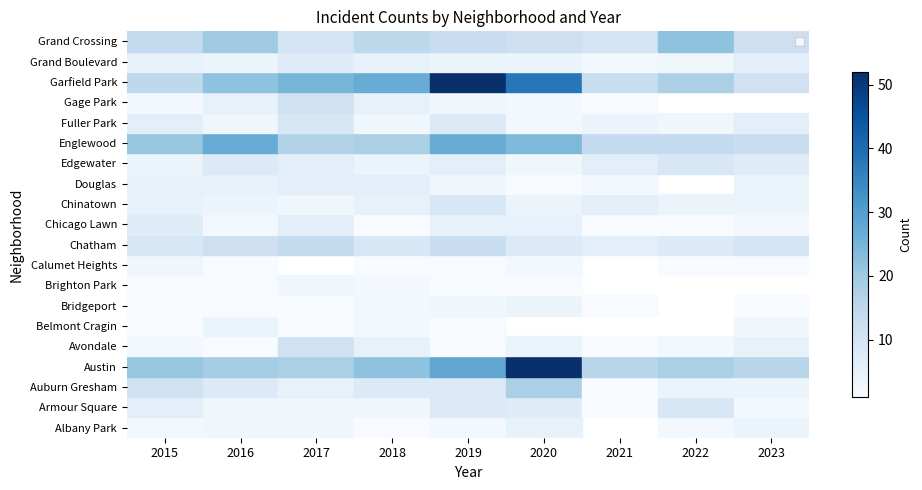

The value of Chatham at 2021 is 8.0. True or false?

False